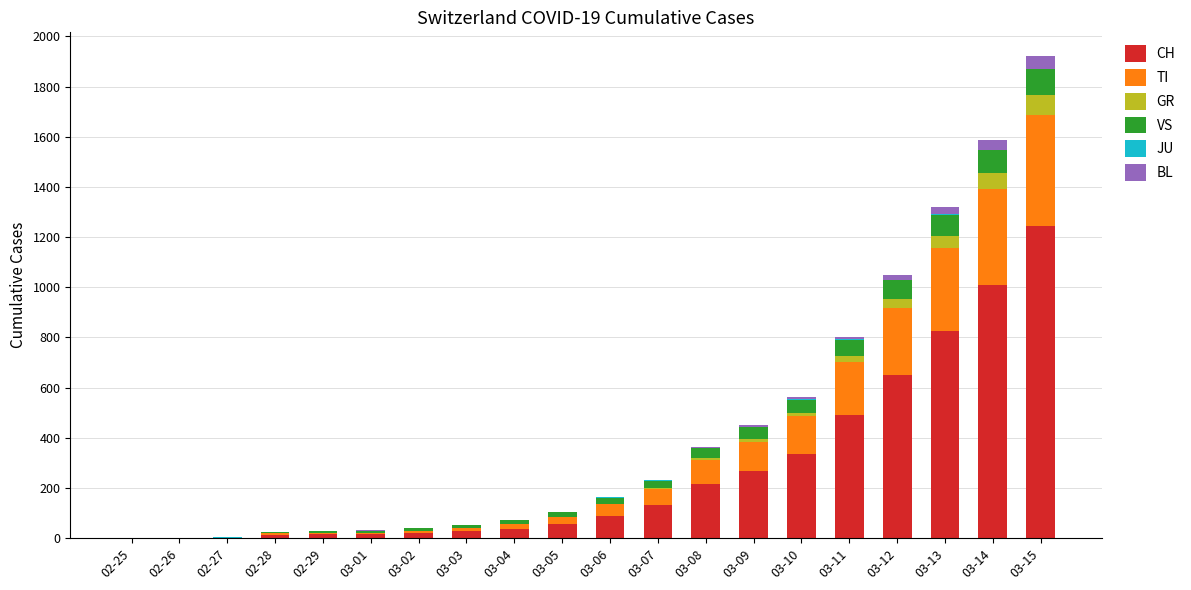

At which category is the sum across all series the highest?

03-15